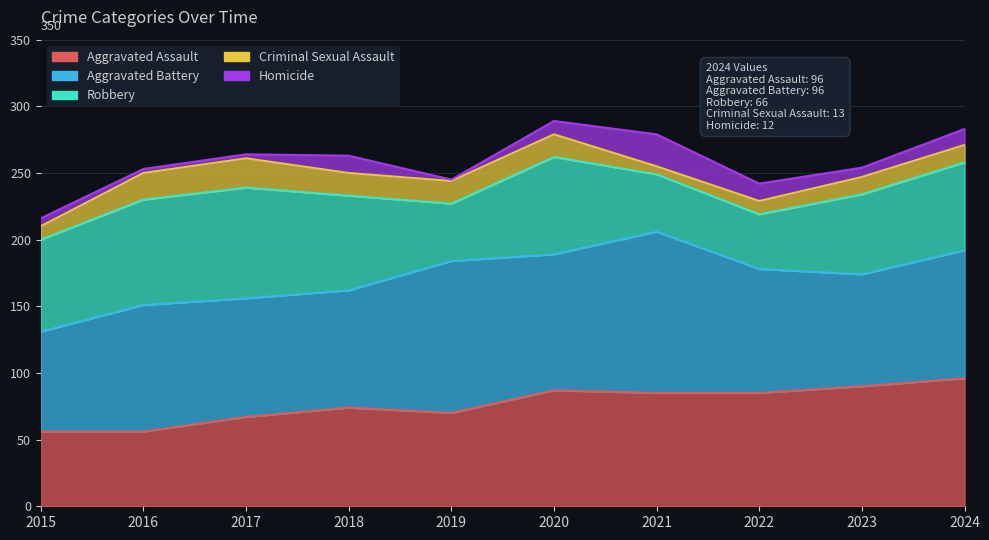

What is the sum of the Criminal Sexual Assault values at 2023 and 2019?

30